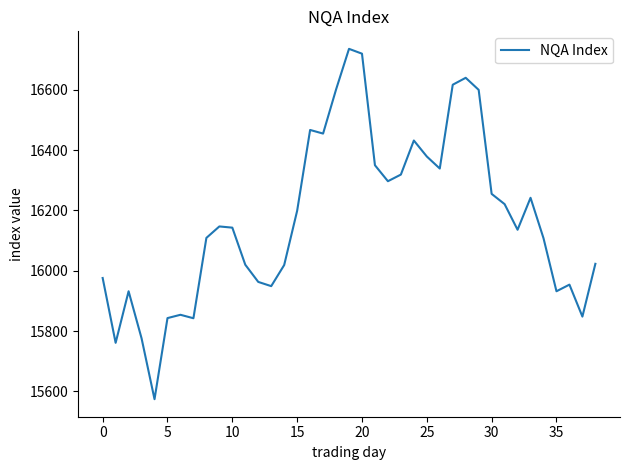

What is the difference between the maximum and minimum values?

1162.0